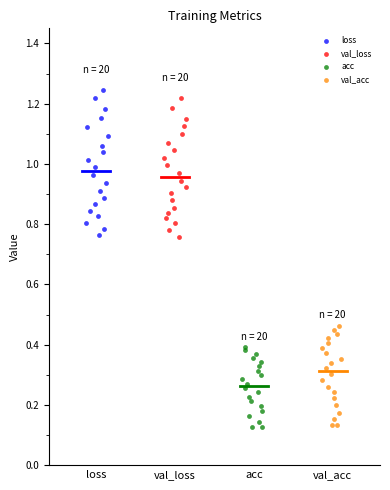

Which series has the largest Y range (max minus min)?

loss